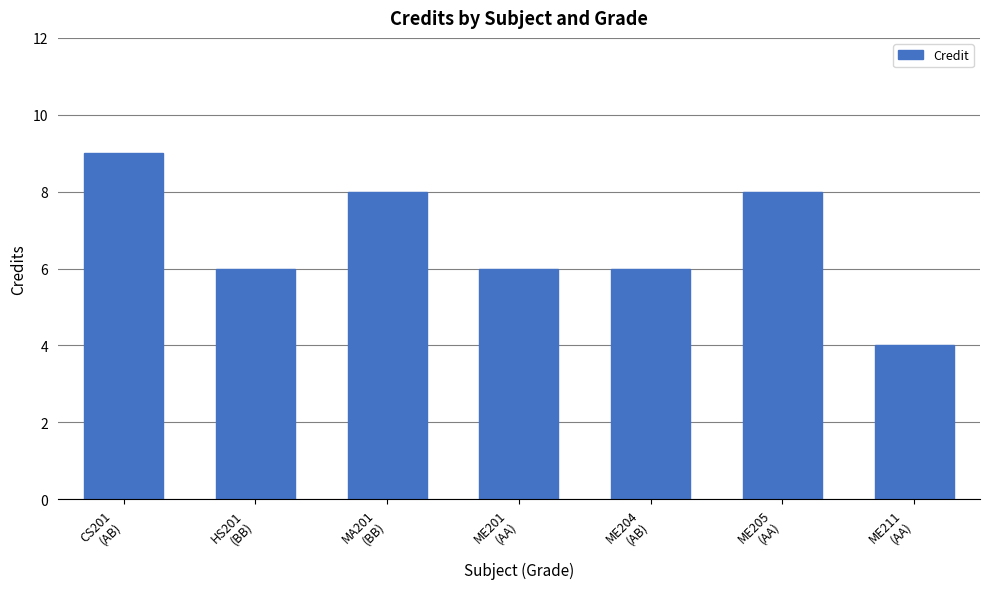

How many values are between 6 and 8?

5